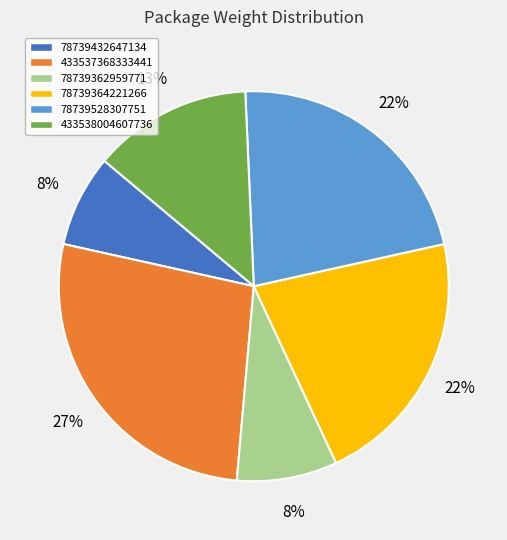

Is there a majority slice in this chart?

No